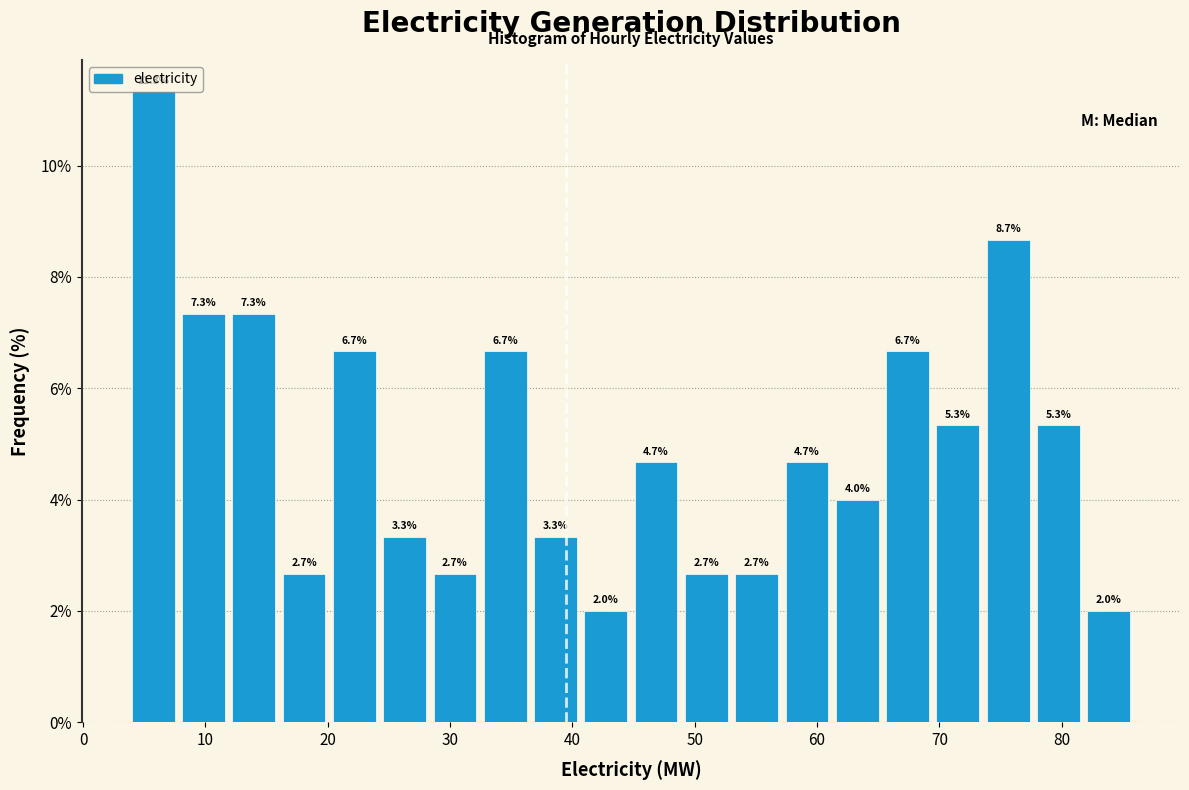

Reading left to right, transcribe this chart: for each bar, give the range it covers on the x-axis and its height. The bar edges are not printed on the chart, so give them approximately, as read against the axis.

4 to 8: 11.3
8 to 12: 7.3
12 to 16: 7.3
16 to 20: 2.7
20 to 24: 6.7
24 to 28: 3.3
28 to 32: 2.7
32 to 37: 6.7
37 to 41: 3.3
41 to 45: 2.0
45 to 49: 4.7
49 to 53: 2.7
53 to 57: 2.7
57 to 61: 4.7
61 to 65: 4.0
65 to 69: 6.7
69 to 74: 5.3
74 to 78: 8.7
78 to 82: 5.3
82 to 86: 2.0